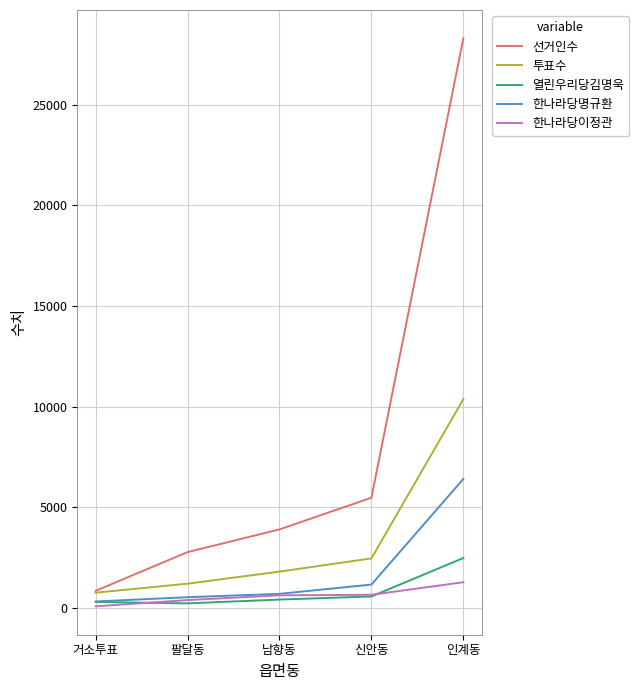

Which series has the widest spread of values?

선거인수